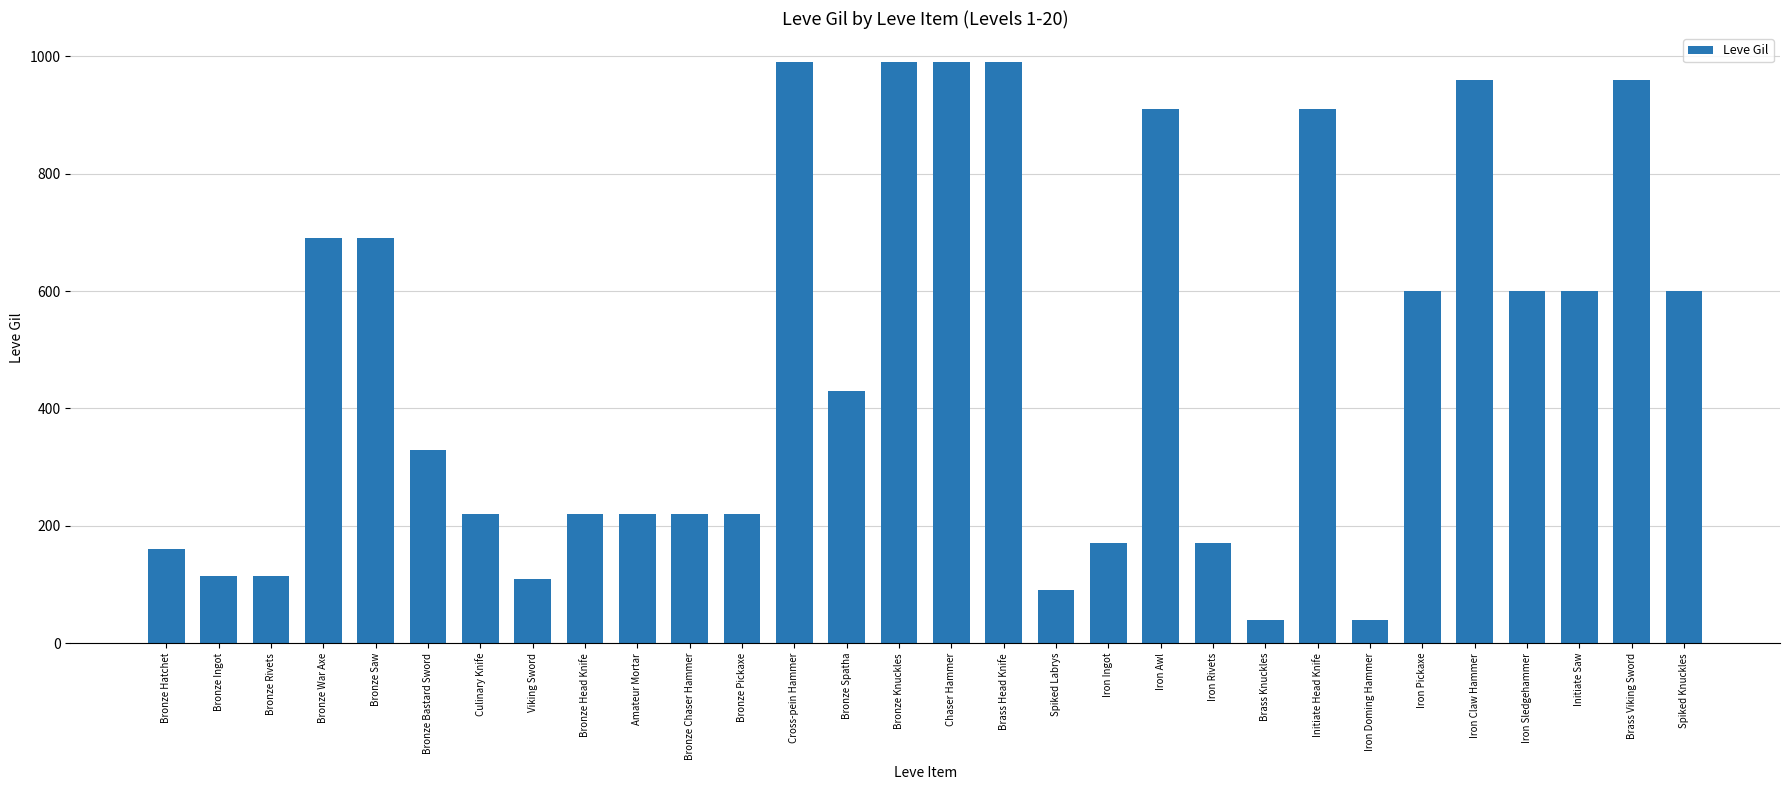

What is the change in value from Initiate Head Knife to Iron Pickaxe?

-310